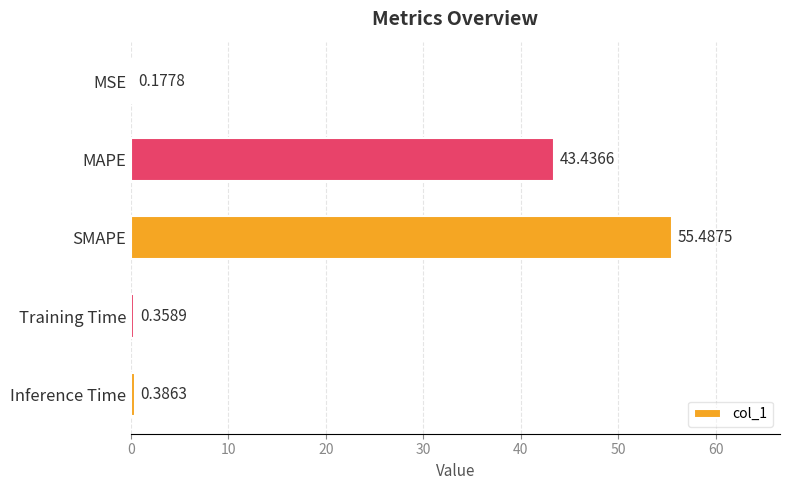

Where is the data nearest to the value 27?

MAPE